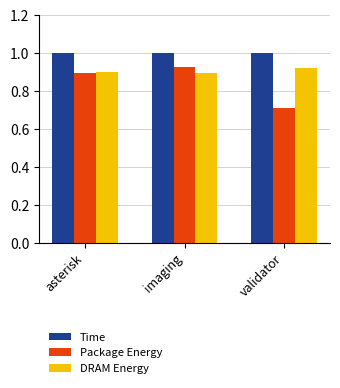

What is the maximum value shown in the chart?

1.0